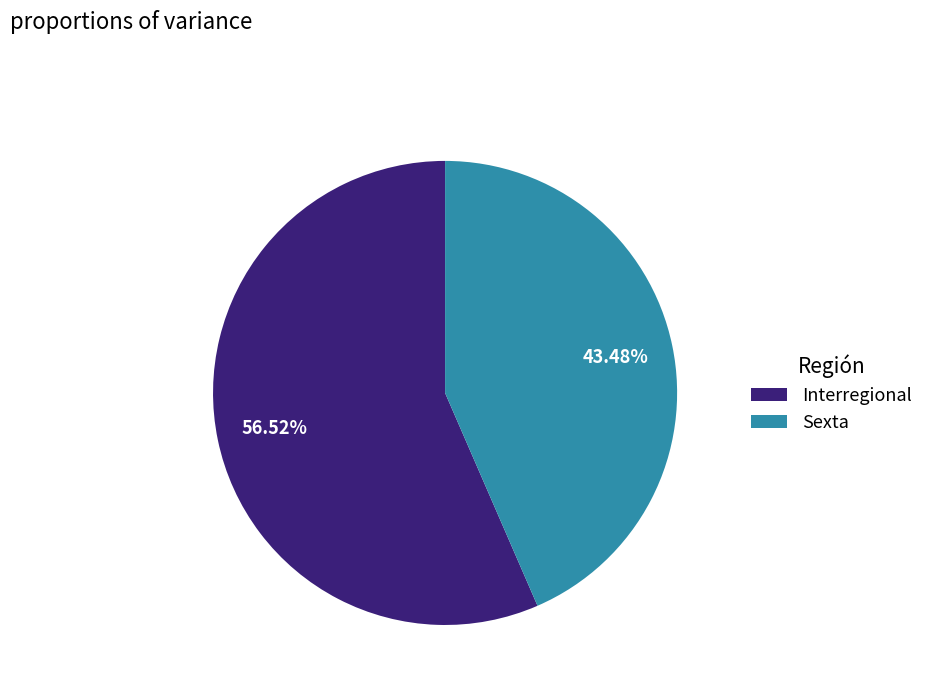

Between Interregional and Sexta, which is larger?

Interregional